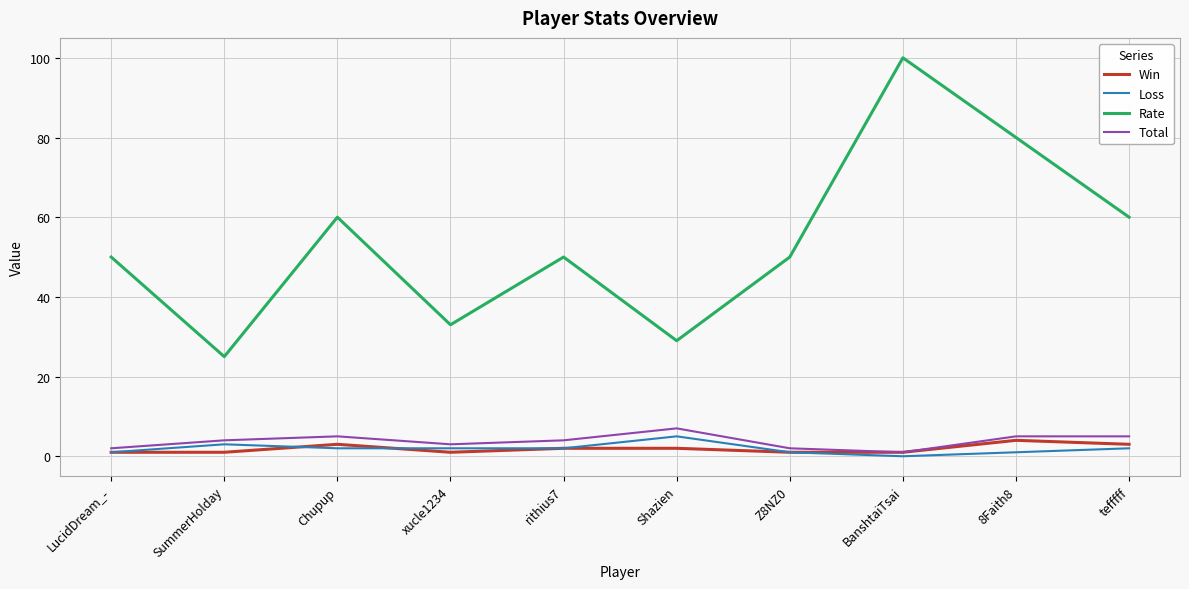

Read the Rate value at rithius7, to the nearest 10.

50